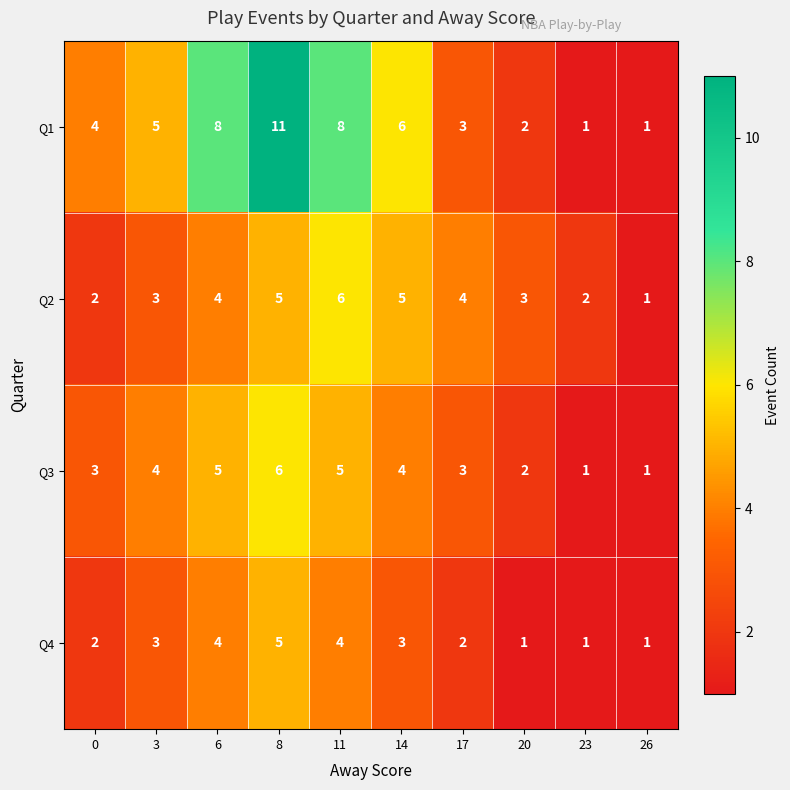

What is the greatest value displayed?

11